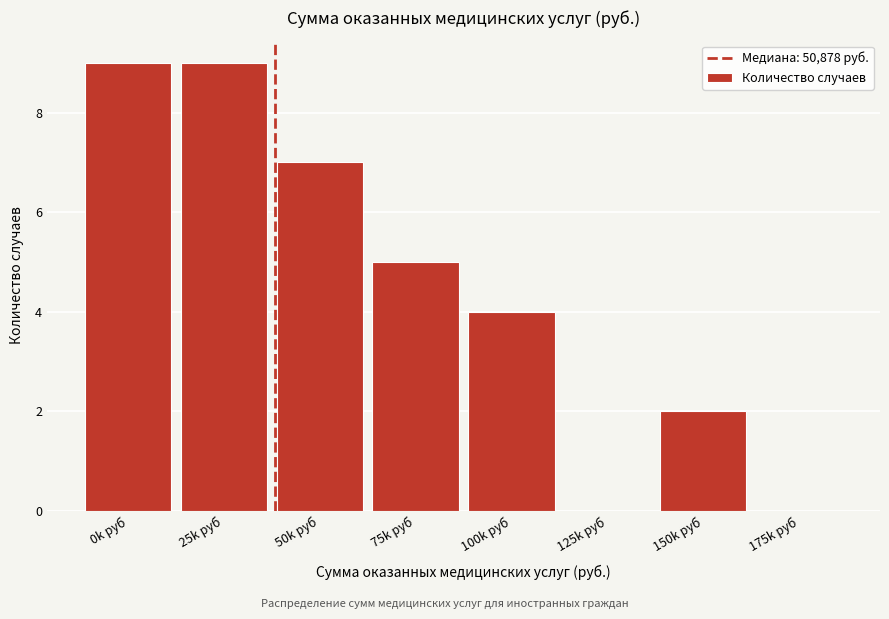

Reading right to left, list all the values displayed in this chart.

175k руб=0	150k руб=2	125k руб=0	100k руб=4	75k руб=5	50k руб=7	25k руб=9	0k руб=9